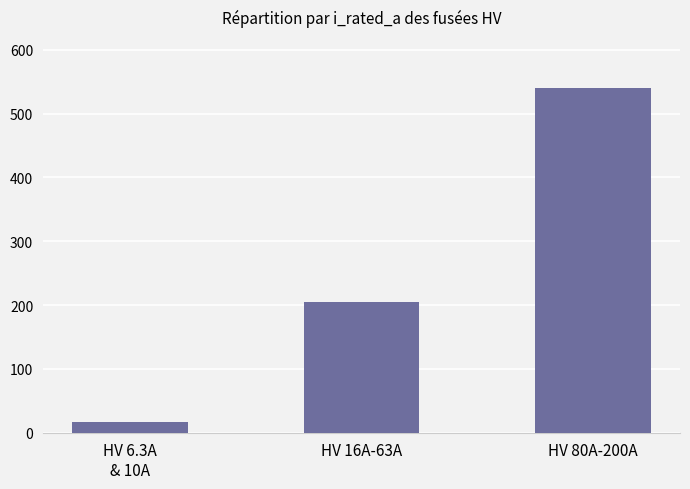

Rank the categories by value from highest to lowest.

HV 80A-200A, HV 16A-63A, HV 6.3A
& 10A